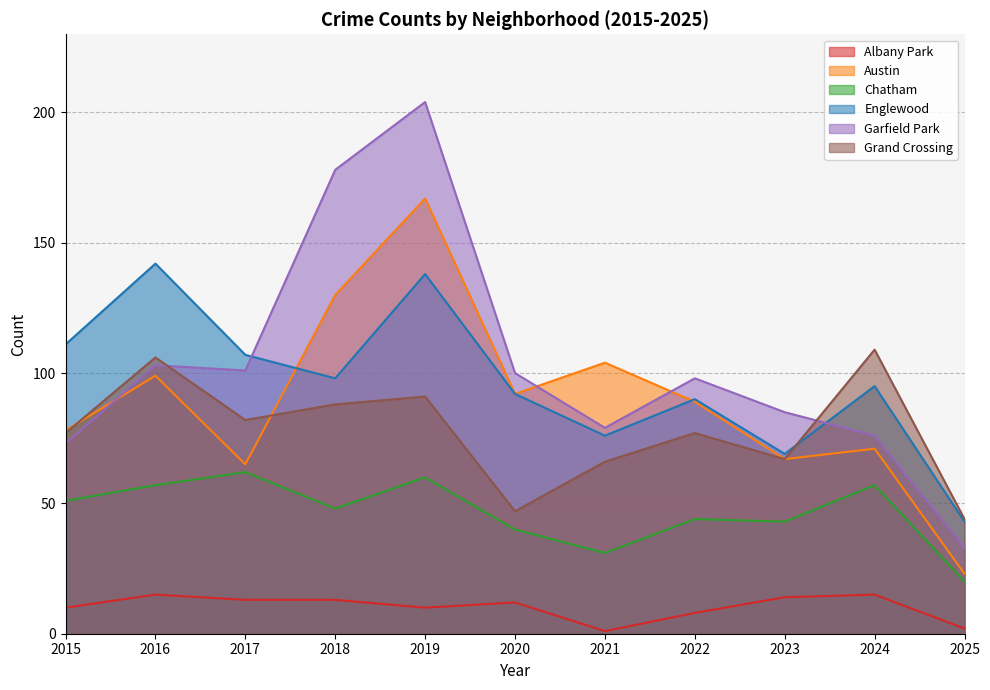

Count the number of categories in the chart.

11